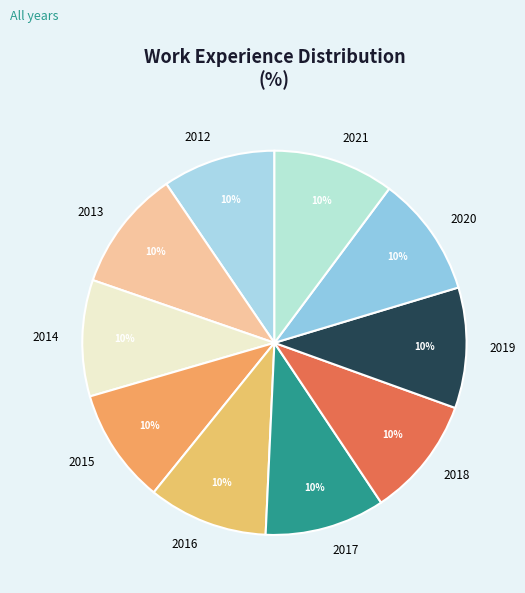

To the nearest percent, what percentage of the pie is 2014?

10%